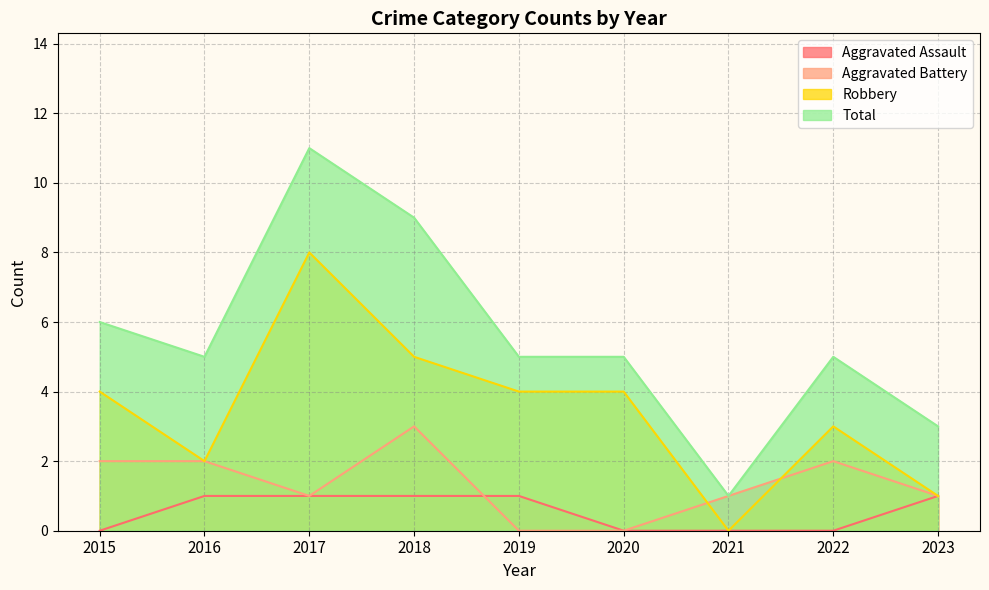

Rank the categories by Robbery value from lowest to highest.

2021, 2023, 2016, 2022, 2015, 2019, 2020, 2018, 2017